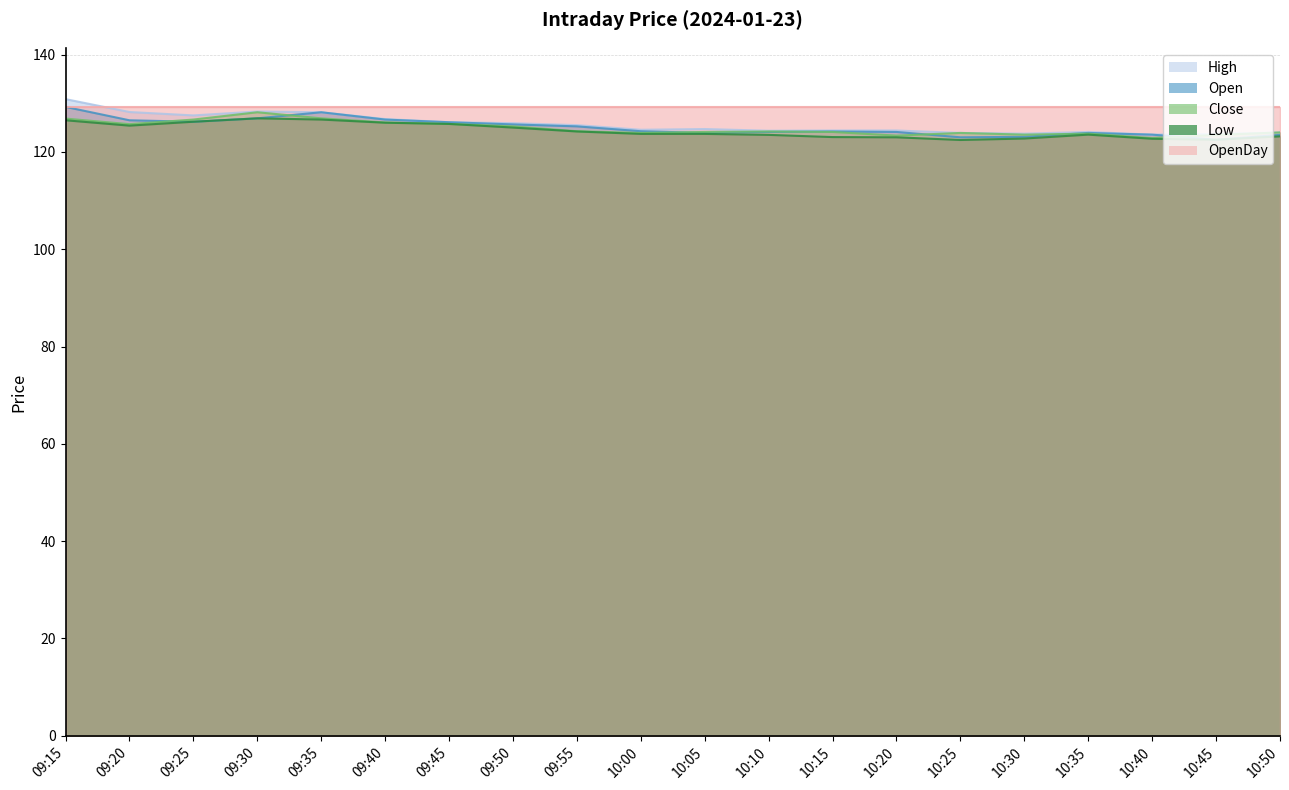

How many categories are shown in the chart?

20